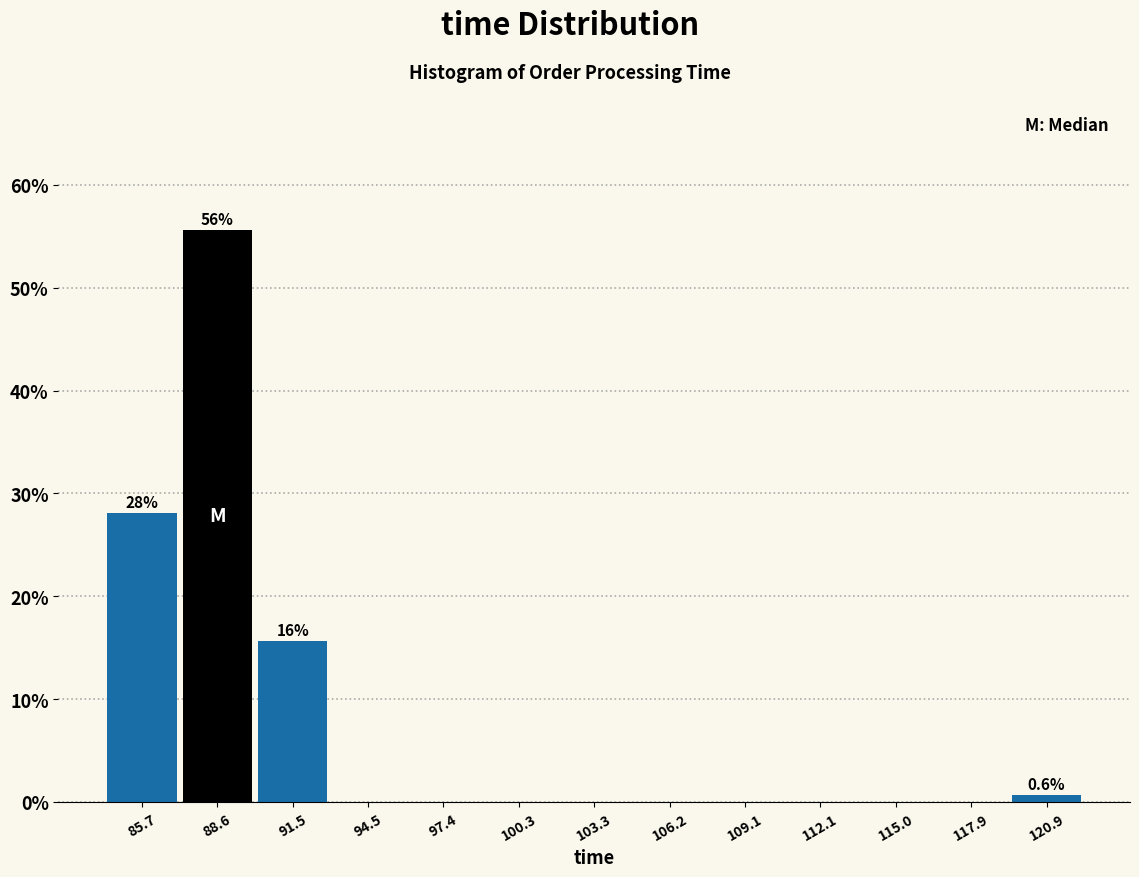

Which range on the x-axis has the tallest bar?

87.0 to 90.0